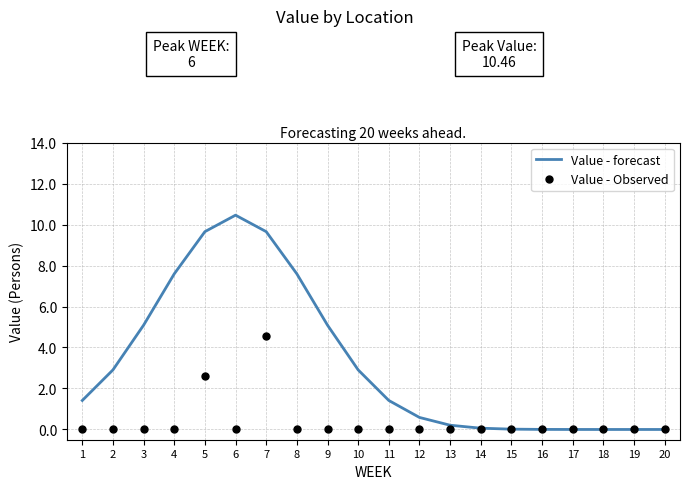

How many Value - Observed values are between 0 and 1?

18